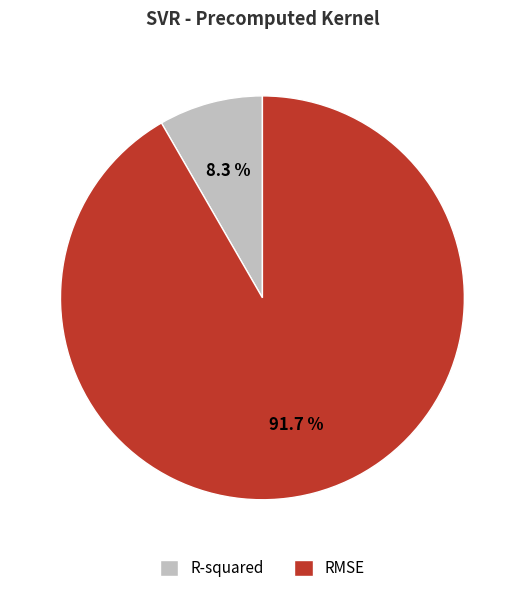

Which category accounts for the majority?

RMSE